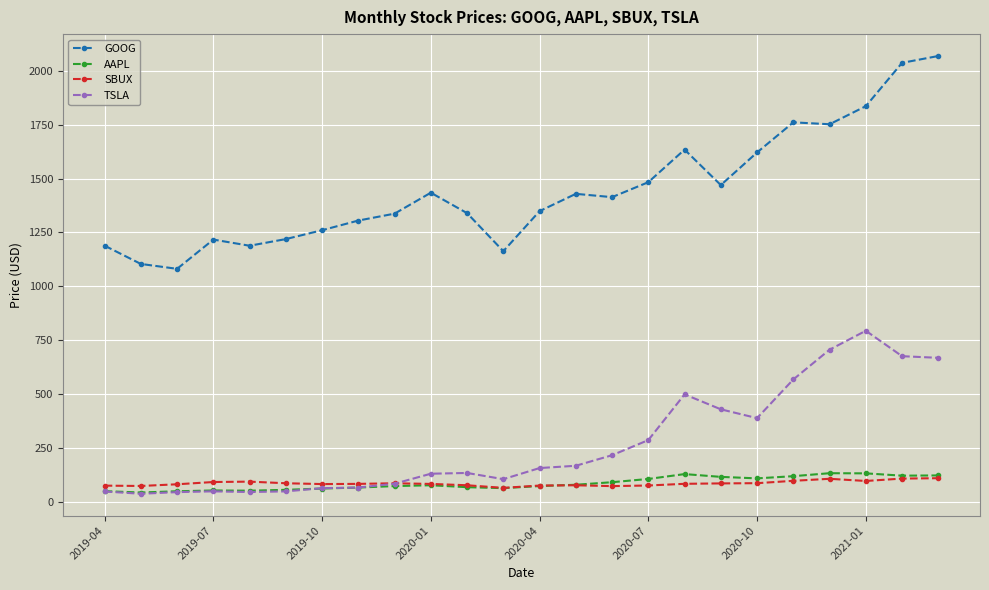

True or false: TSLA and GOOG cross at least once.

False